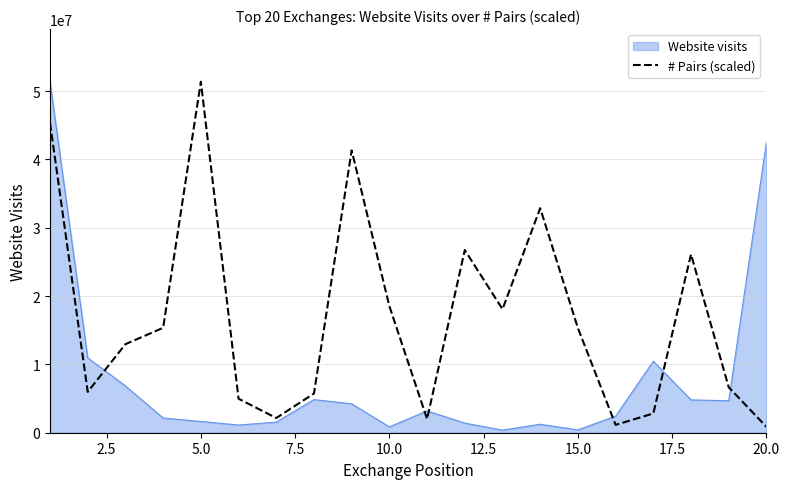

What is the difference between the maximum and minimum values in the Website visits series?

51005637.0